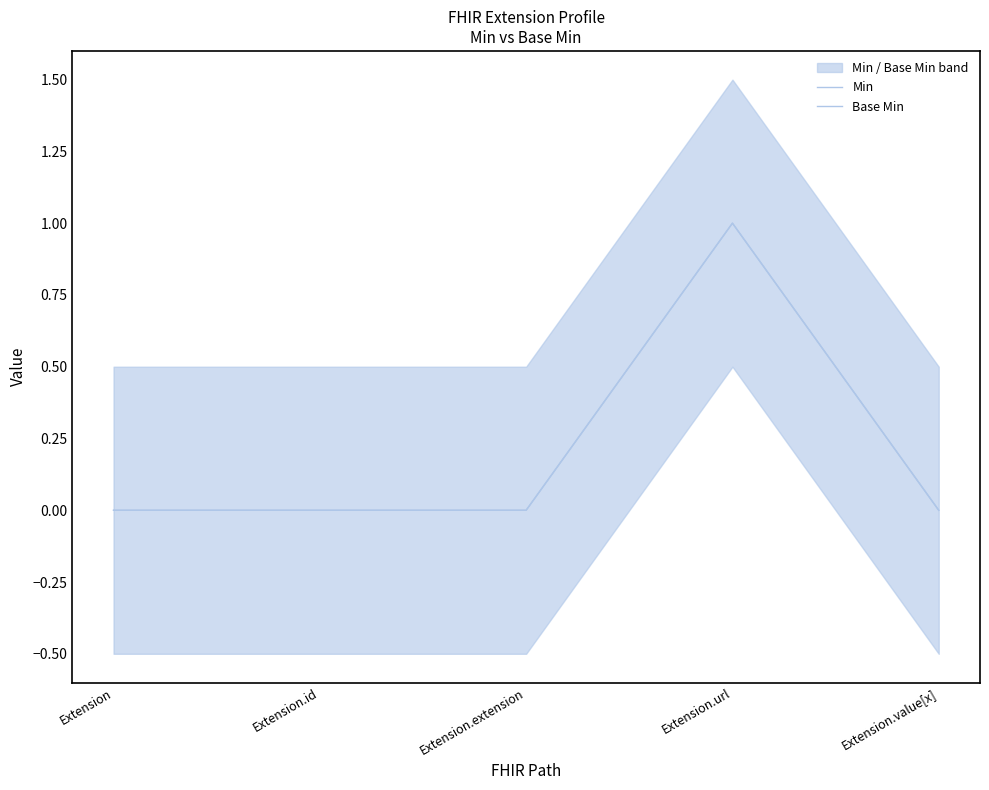

The Min series shows 1 at Extension. True or false?

False